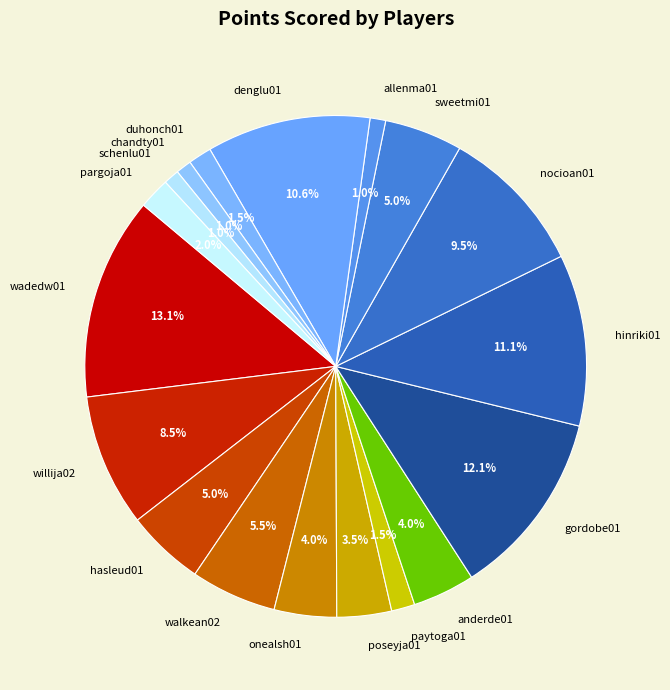

To the nearest percent, what is the difference between the chandty01 and walkean02 slice percentages?

5%